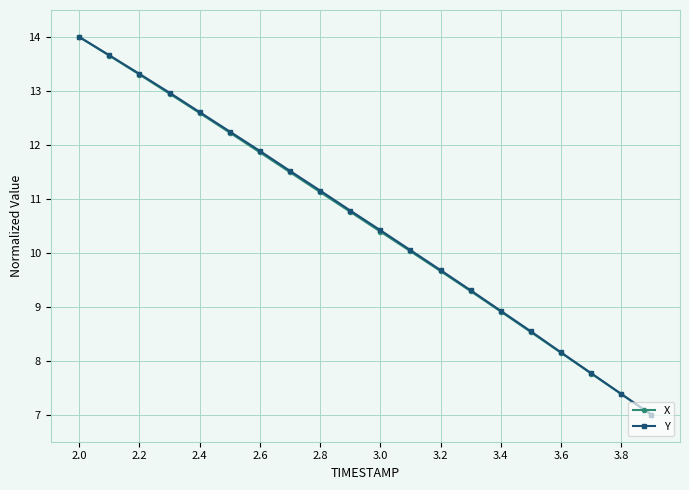

What is the lowest value of the Y series?

7.0